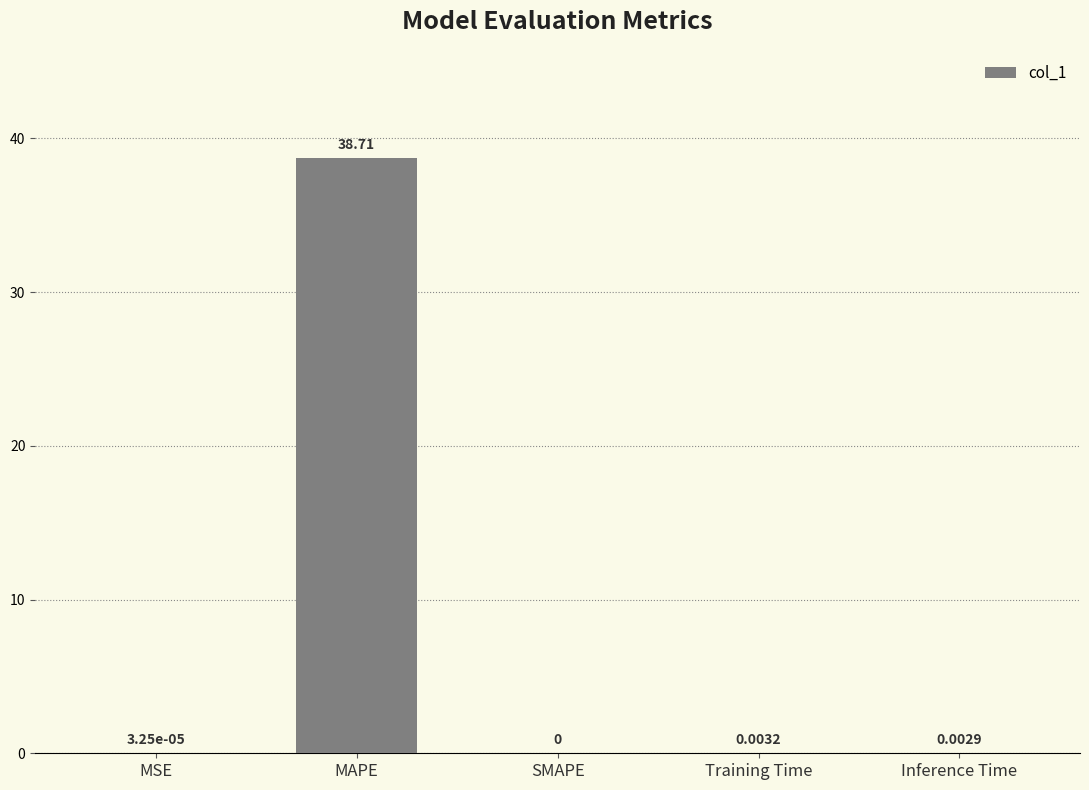

What is the sum of all values?

38.7